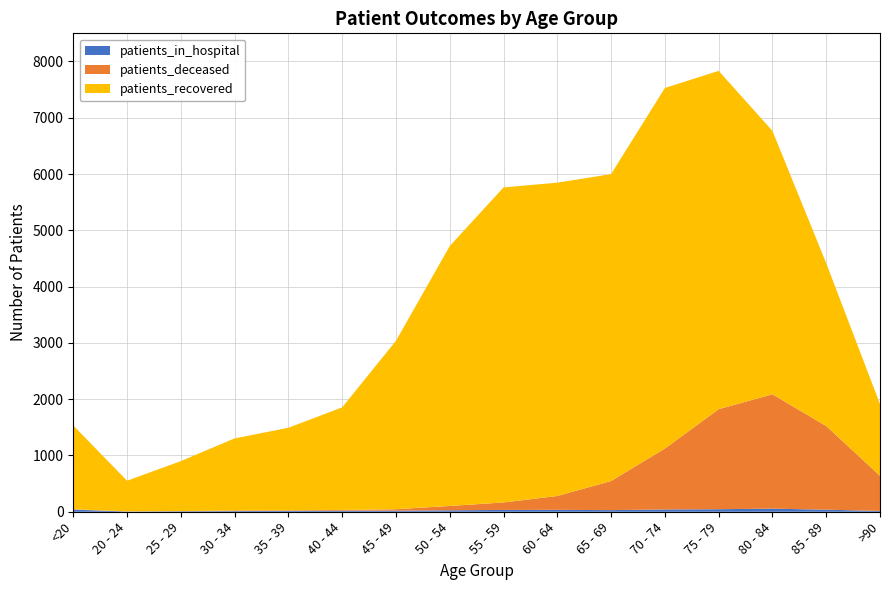

Reading right to left, transcribe all the data shown in this chart.

patients_in_hospital: 14	37	55	45	41	29	34	32	26	19	19	16	12	9	4	38
patients_recovered: 1275	2893	4680	6011	6406	5453	5567	5597	4618	2992	1823	1466	1280	889	544	1488
patients_deceased: 625	1486	2032	1777	1082	517	246	133	77	26	13	10	11	2	3	6